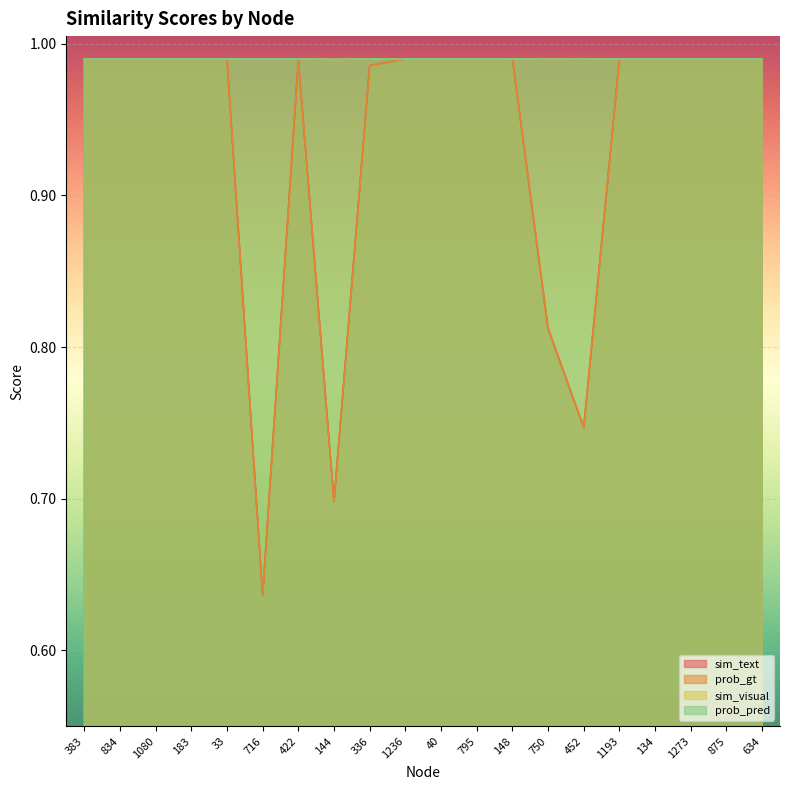

How many intersections are there between prob_gt and prob_pred?

3